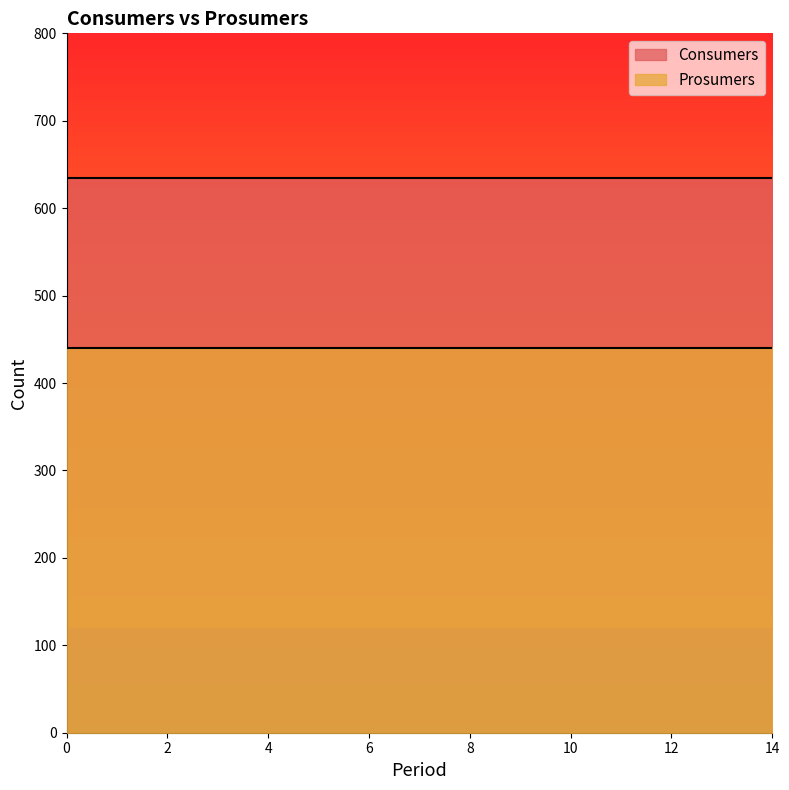

Reading right to left, transcribe all the data shown in this chart.

Consumers: 635	635	635	635	635	635	635	635	635	635	635	635	635	635	635
Prosumers: 440	440	440	440	440	440	440	440	440	440	440	440	440	440	440